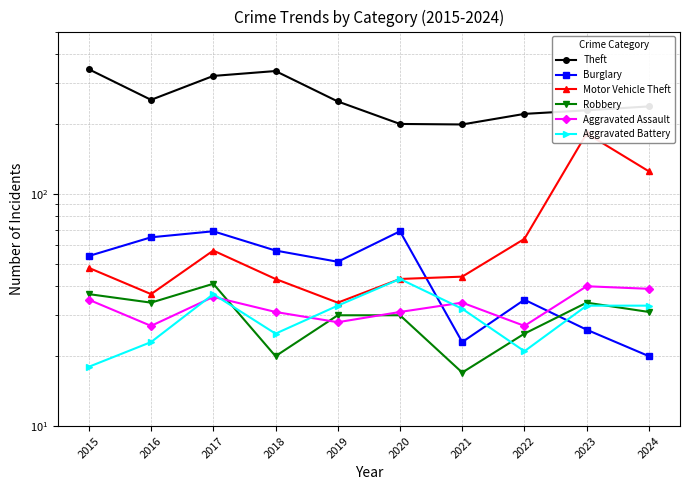

What value does the Burglary series have at 2021?

23